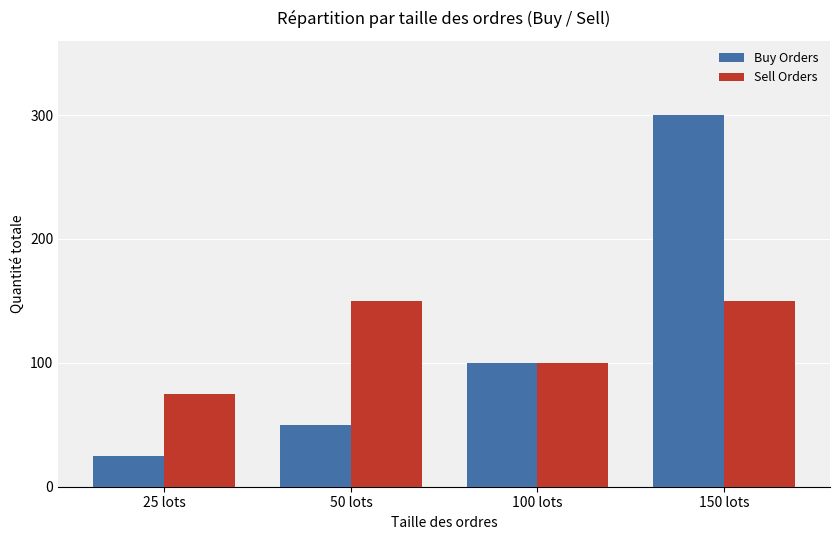

What is the difference between the Buy Orders values at 50 lots and 25 lots?

25